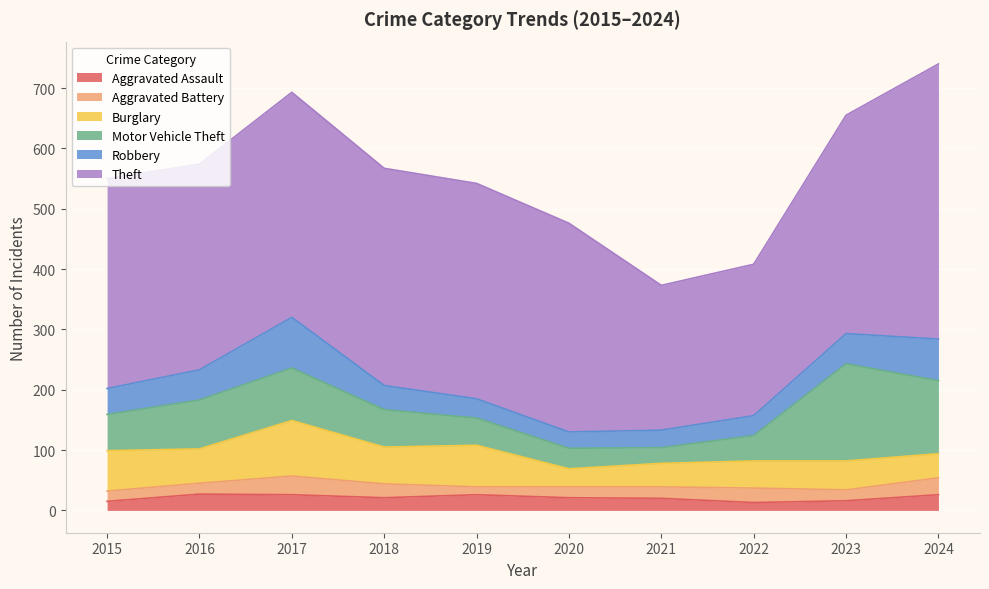

Which category has the lowest value in the Motor Vehicle Theft series?

2021